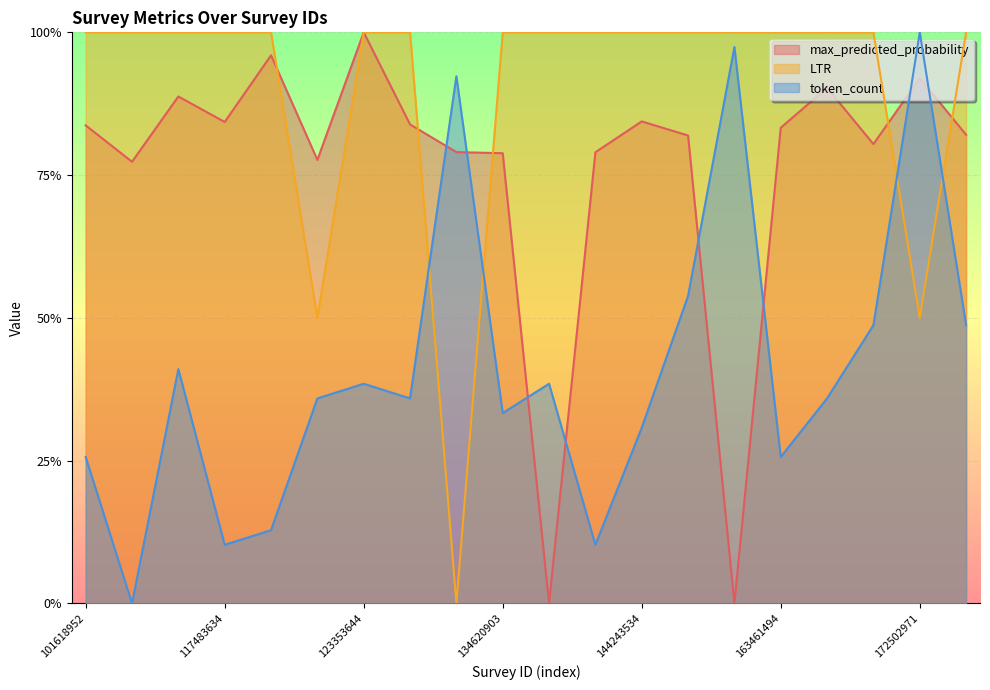

Between 135089394 and 175972673, which series saw the biggest shift?

max_predicted_probability